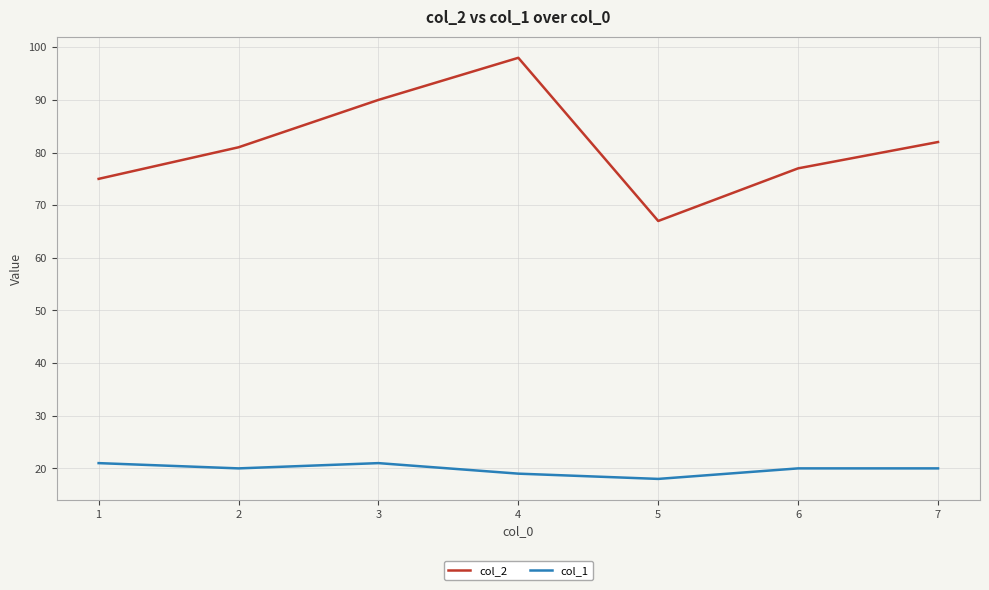

Does the chart have visible grid lines?

Yes